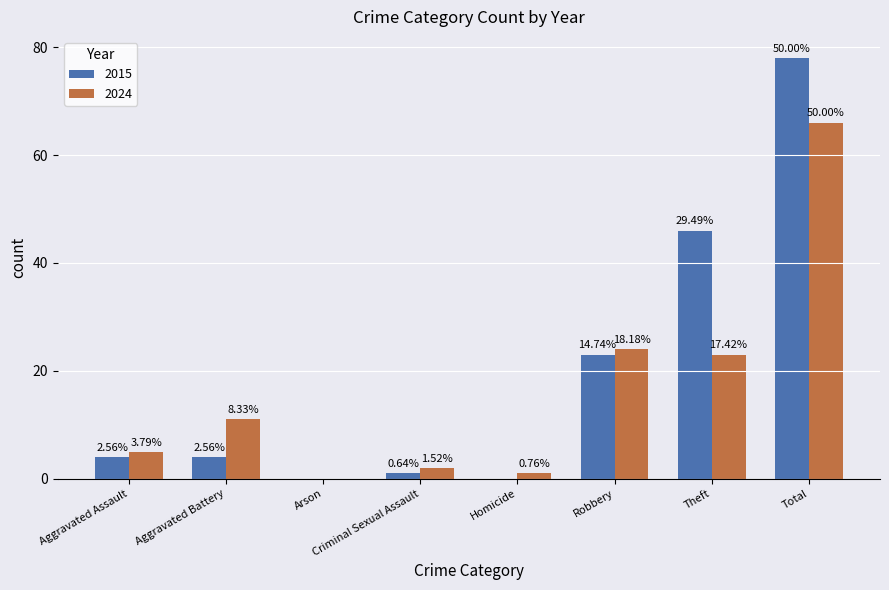

What is the difference between the second highest and second lowest values in the 2015 series?

46